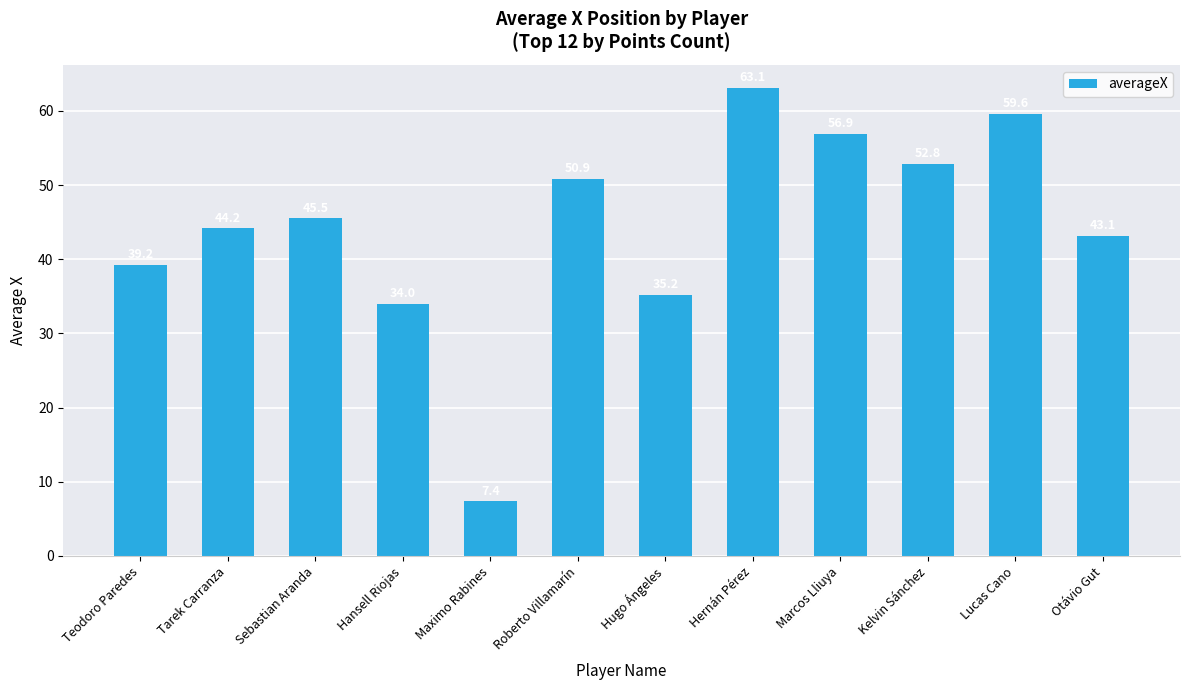

True or false: the data shows 59.6 at Lucas Cano.

True